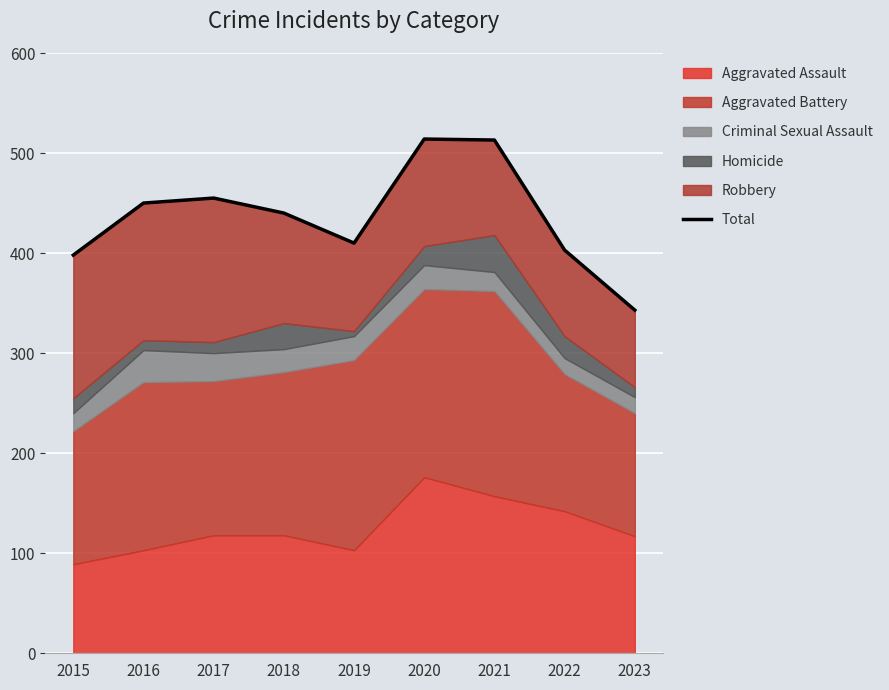

Count the number of categories in the chart.

9